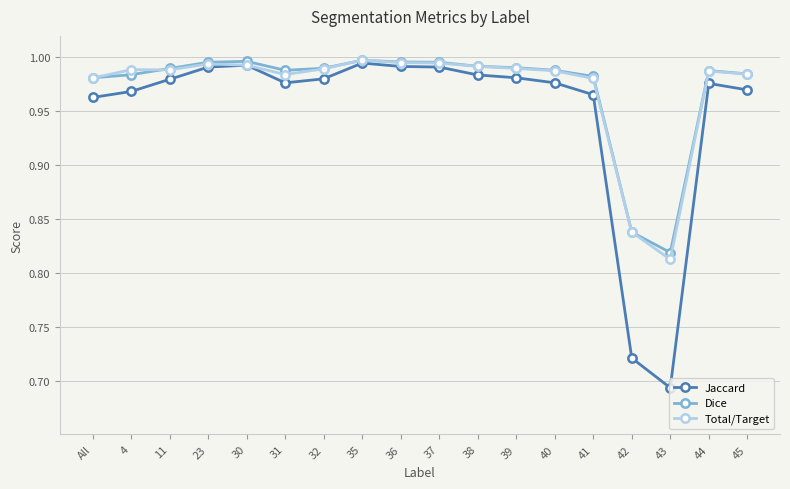

The value of Total/Target at 11 is 1.0. True or false?

True